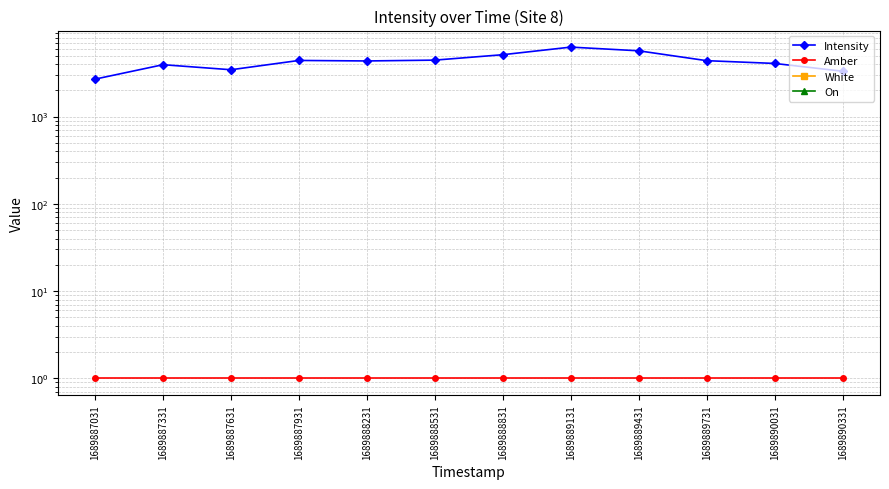

True or false: On and White cross at least once.

False